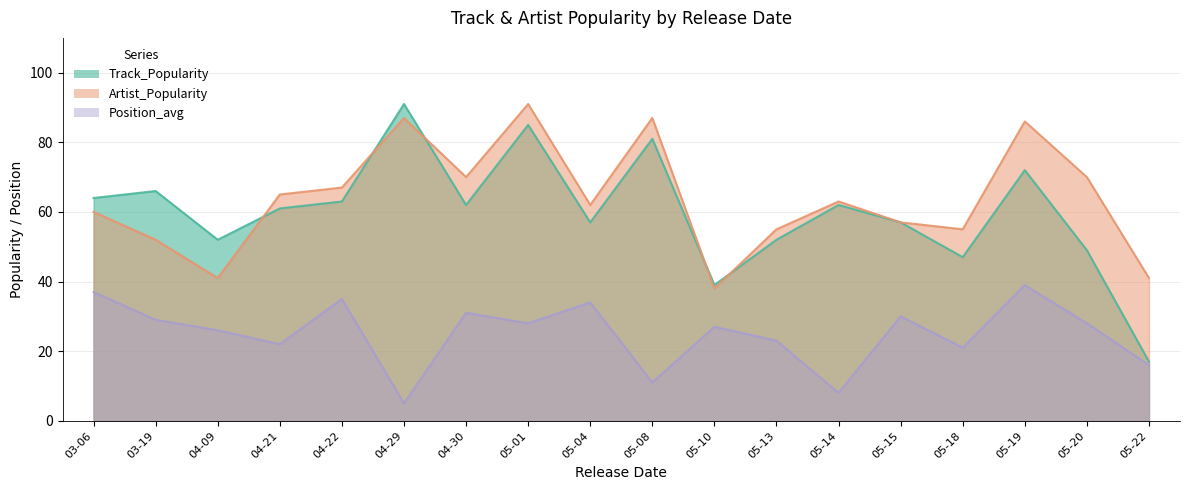

What is the difference between the second highest and minimum values in the Artist_Popularity series?

49